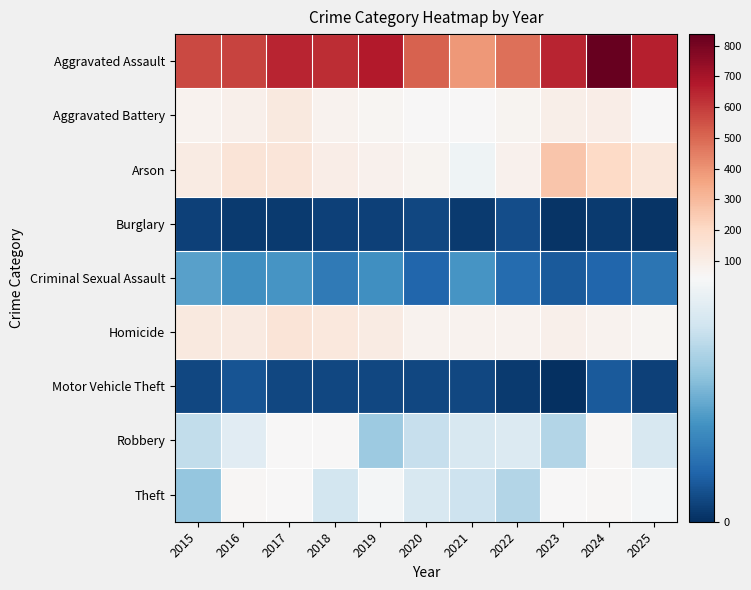

Rank the series at 2019 from lowest to highest value.

Burglary, Motor Vehicle Theft, Criminal Sexual Assault, Robbery, Theft, Aggravated Battery, Arson, Homicide, Aggravated Assault